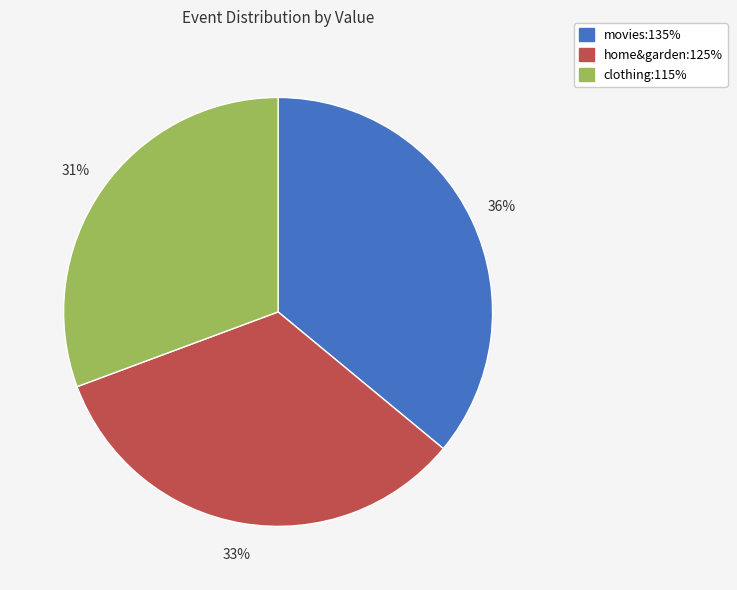

Between clothing:115% and movies:135%, which is larger?

movies:135%